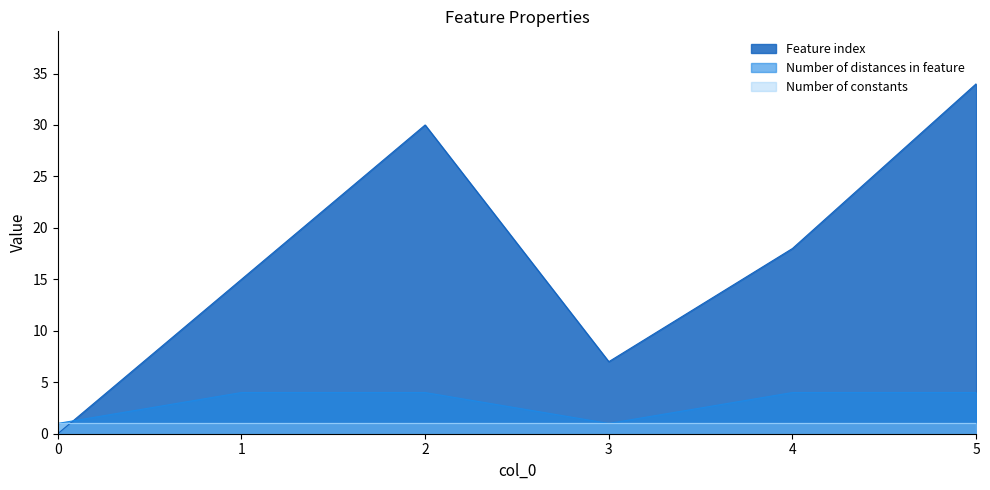

What are all the series names shown in the legend?

Feature index, Number of distances in feature, Number of constants